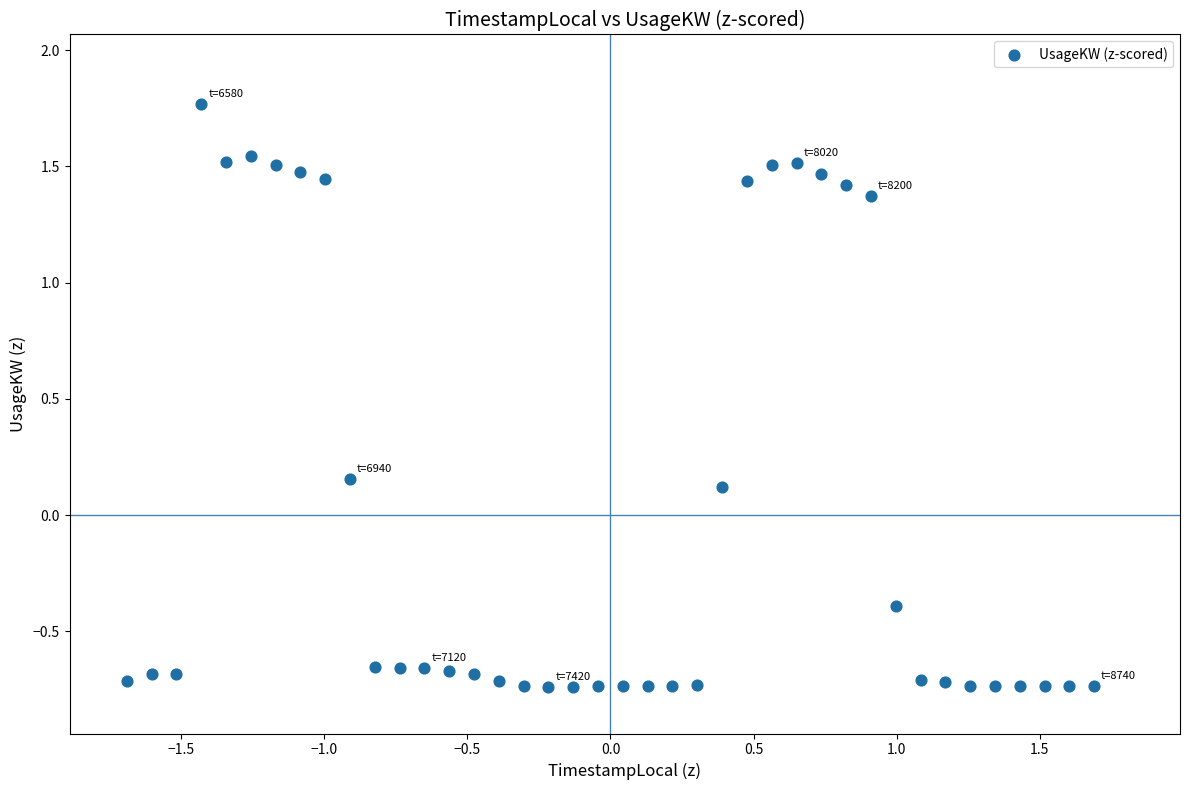

What is the range of Y values (max minus min)?

2.5